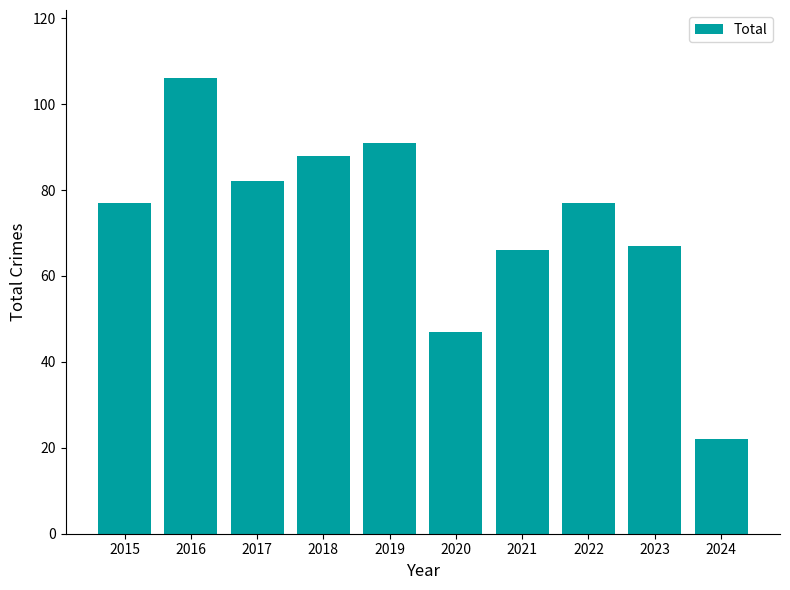

What is the value of the 7th bar from the left?

66